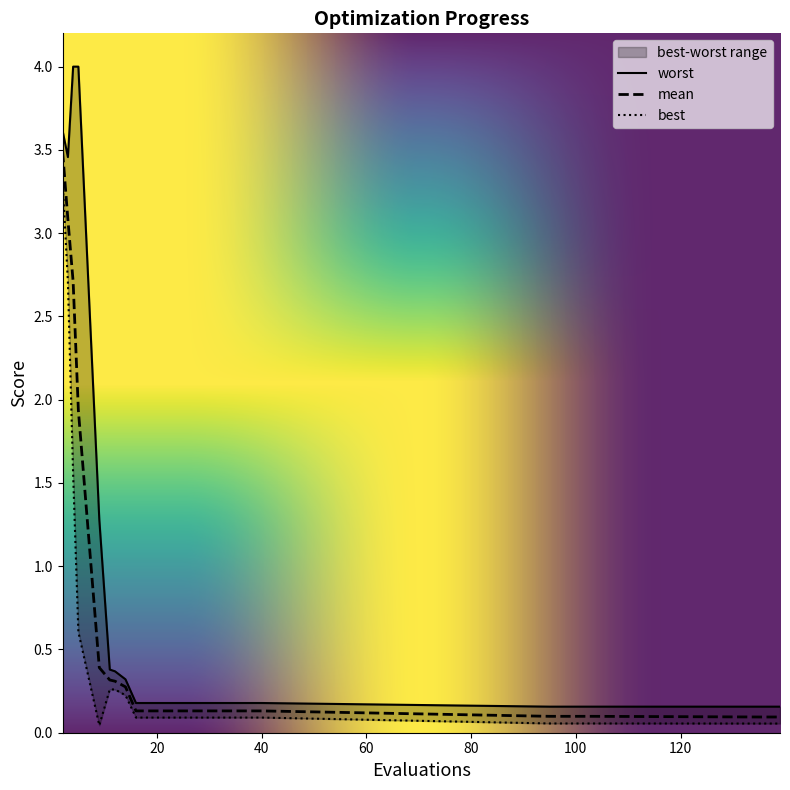

What is the sum of the mean values at 2 and 9?

3.9